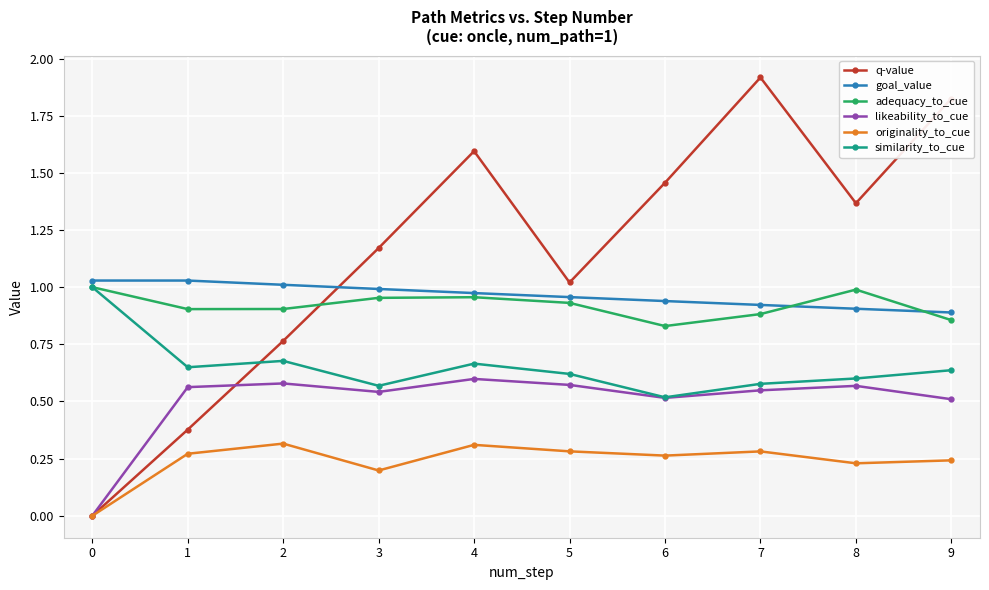

Is it true that likeability_to_cue equals 1.0 at 4?

False